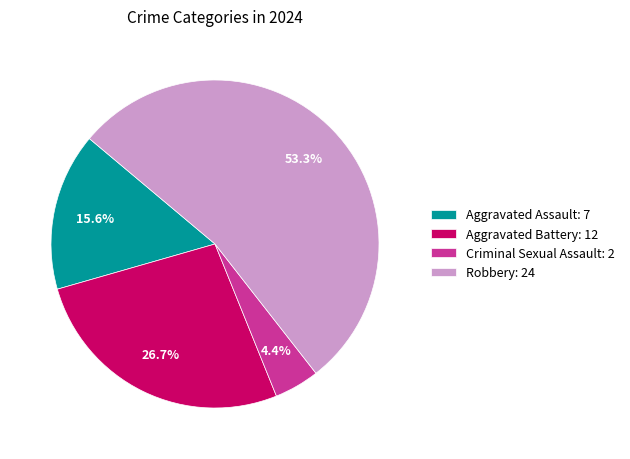

True or false: Aggravated Battery accounts for 27% of the total.

True